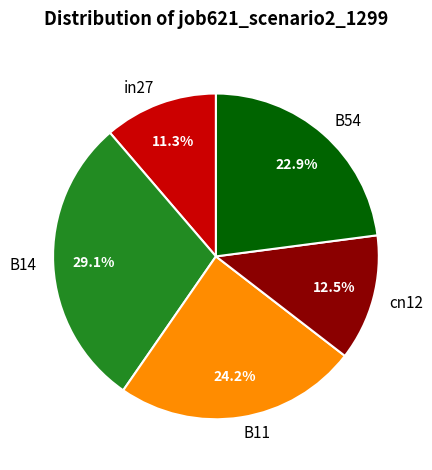

The in27 slice represents 18% of the pie. True or false?

False